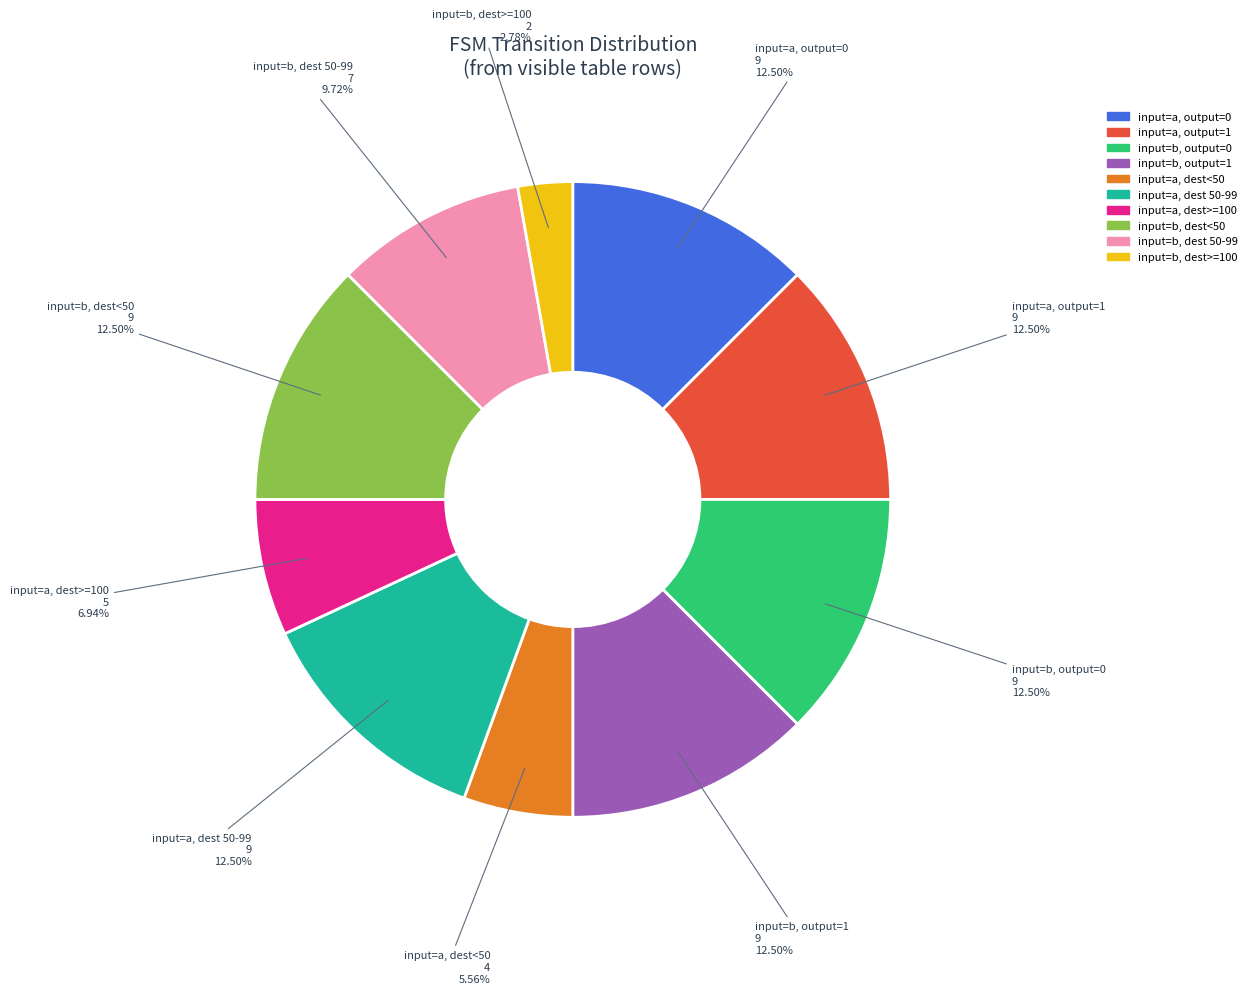

Count the number of slices in the pie.

10